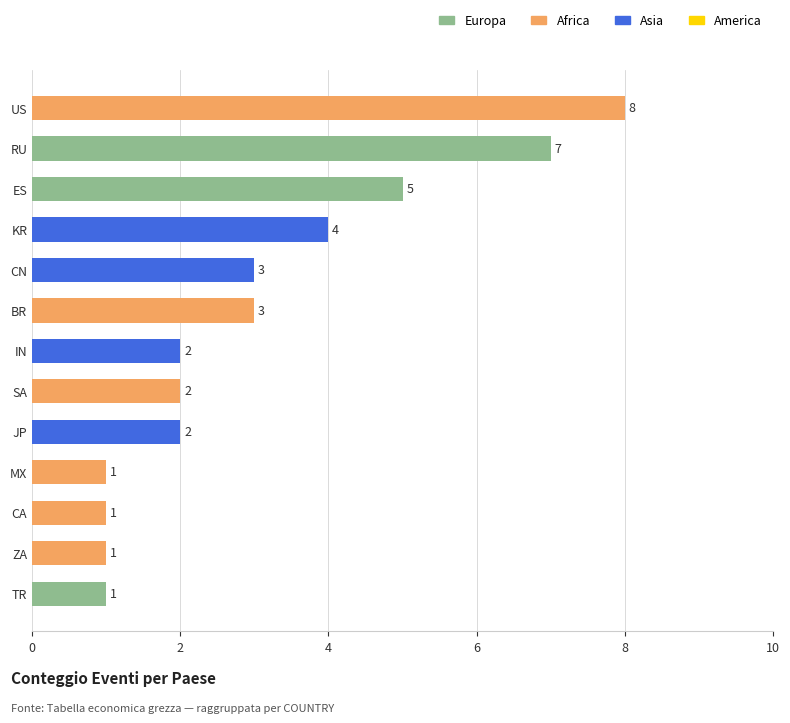

What is the maximum value shown in the chart?

8